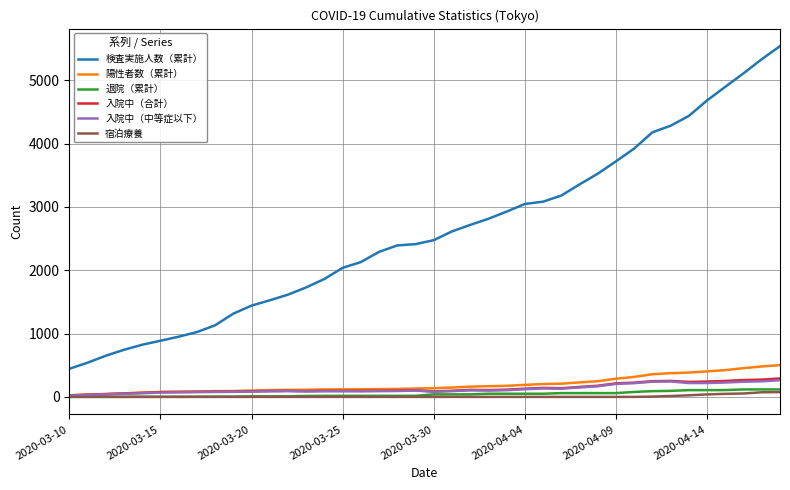

Which series has the largest total across all categories?

検査実施人数（累計）